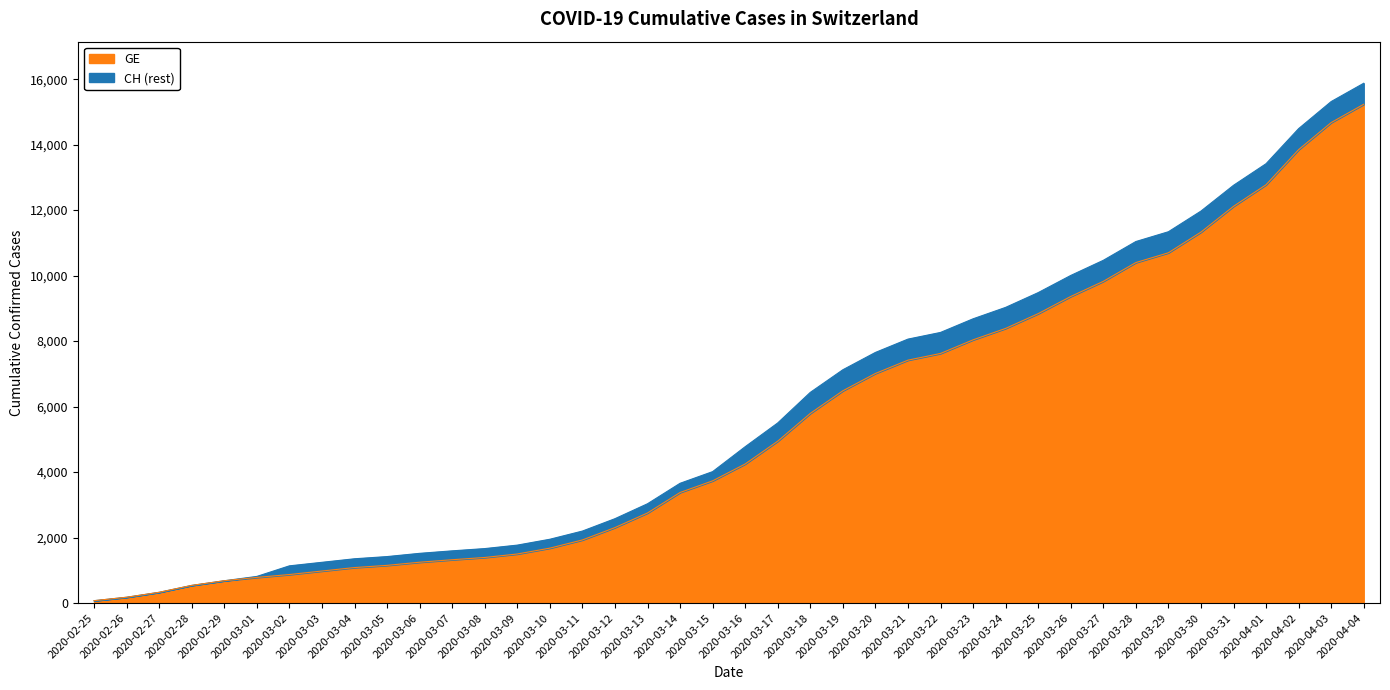

How many data points in CH are above 4775?

19